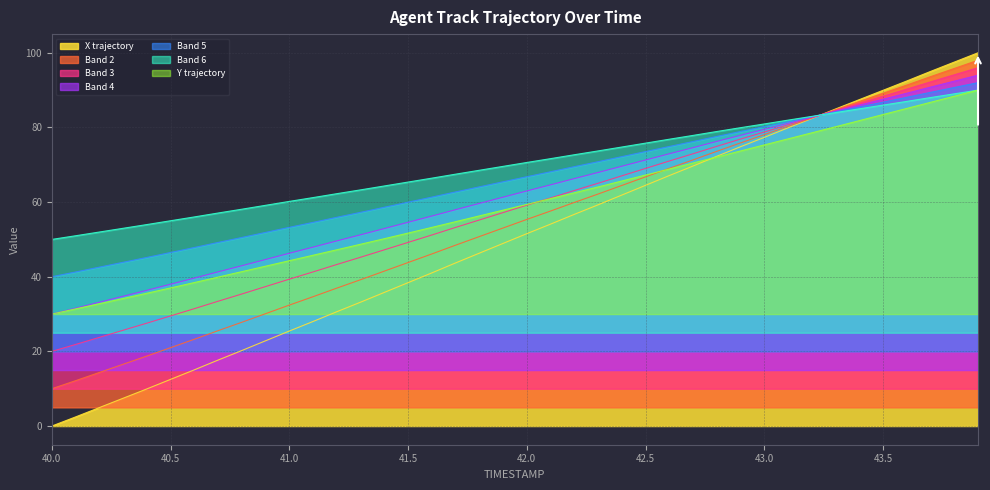

Which has a higher value, 42.1 or 41.8?

42.1